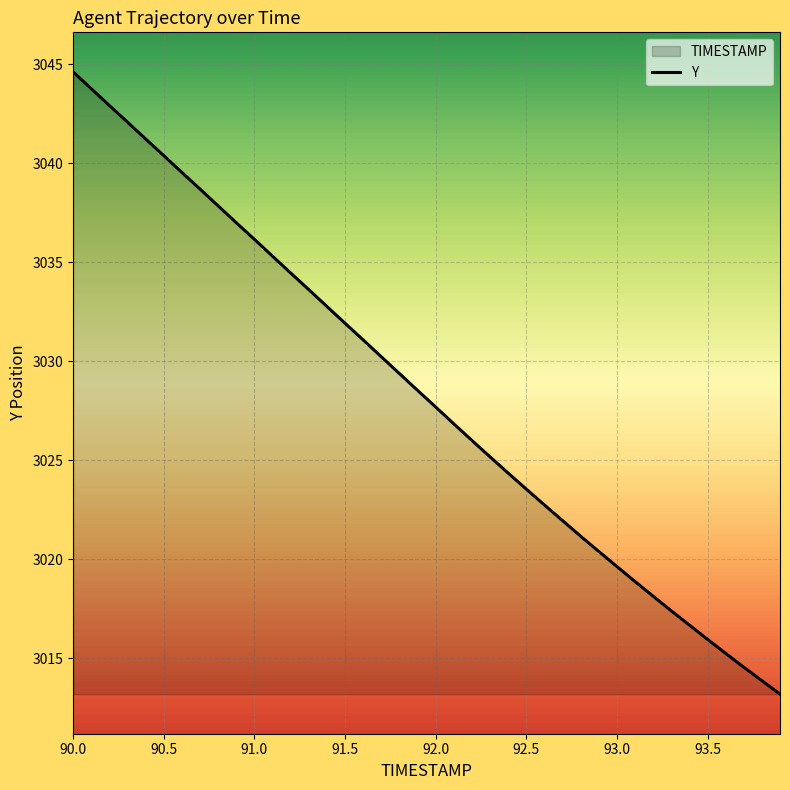

Reading left to right, list all the values displayed in this chart.

3044.6	3043.8	3042.9	3042.1	3041.2	3040.4	3039.5	3038.7	3037.8	3037.0	3036.2	3035.3	3034.5	3033.6	3032.8	3031.9	3031.1	3030.2	3029.4	3028.5	3027.7	3026.8	3026.0	3025.2	3024.3	3023.5	3022.7	3021.9	3021.2	3020.4	3019.6	3018.9	3018.1	3017.4	3016.7	3015.9	3015.2	3014.5	3013.9	3013.2